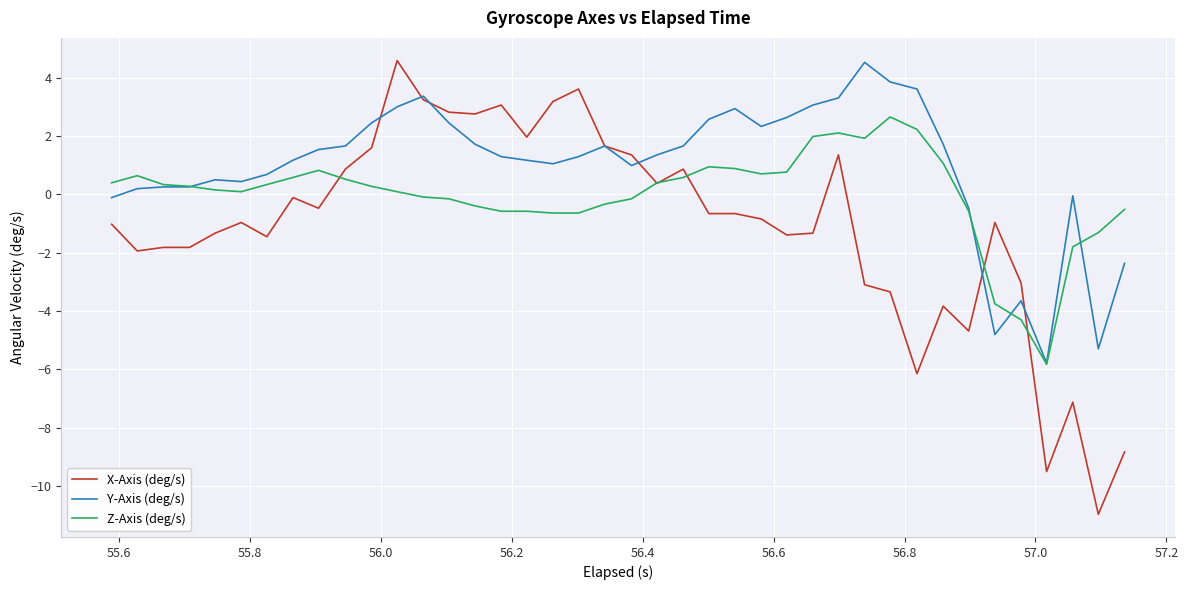

Rank the series by their average value, from lowest to highest.

X-Axis (deg/s), Z-Axis (deg/s), Y-Axis (deg/s)